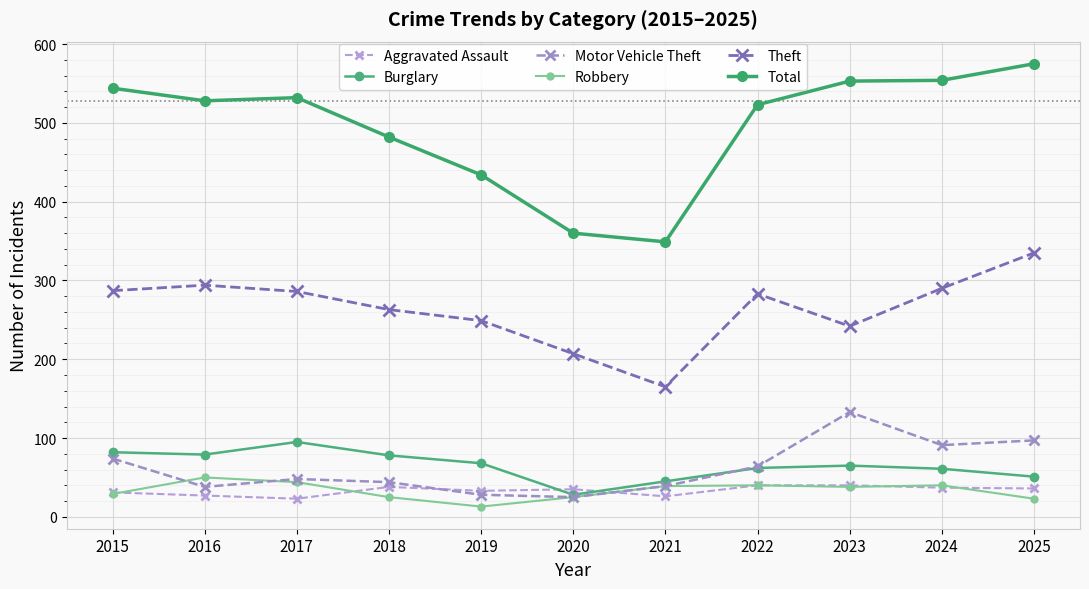

What is the minimum value shown in the chart?

13